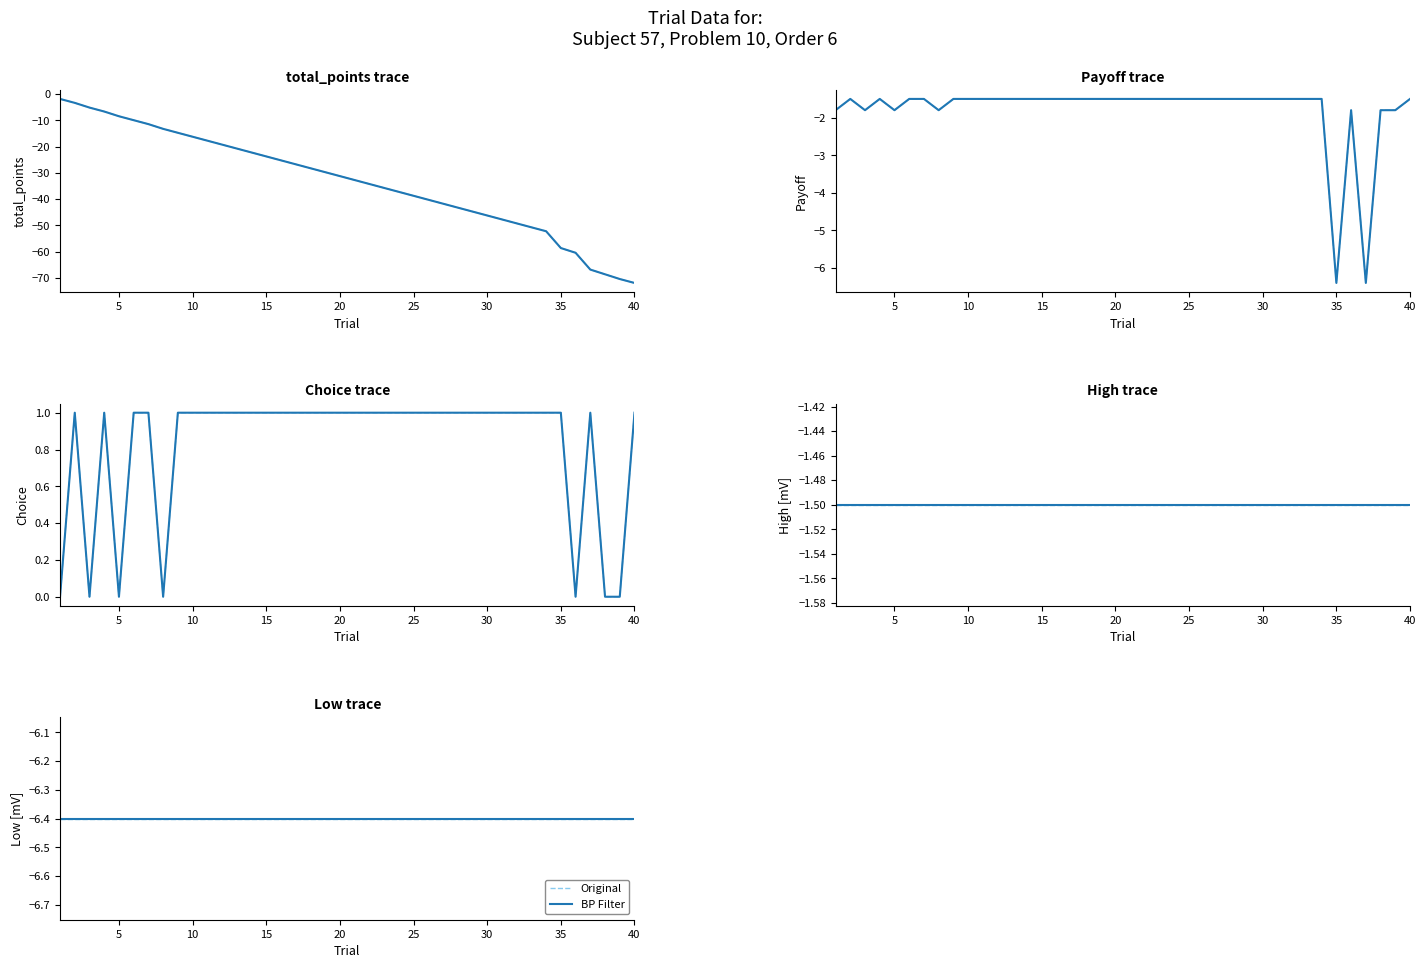

True or false: Payoff has a value of -1.8 at 36.

True